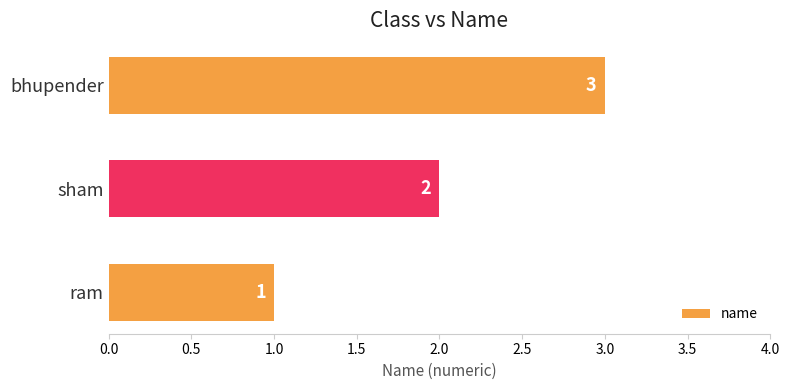

What is the difference between the maximum and minimum values?

2